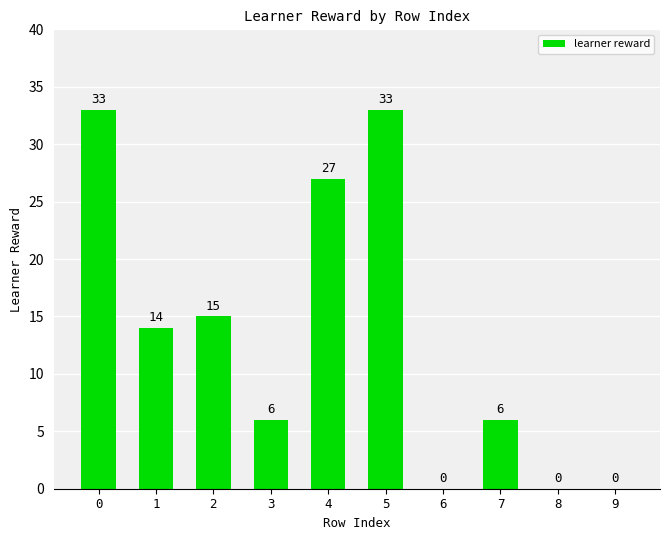

How many values are above zero?

7